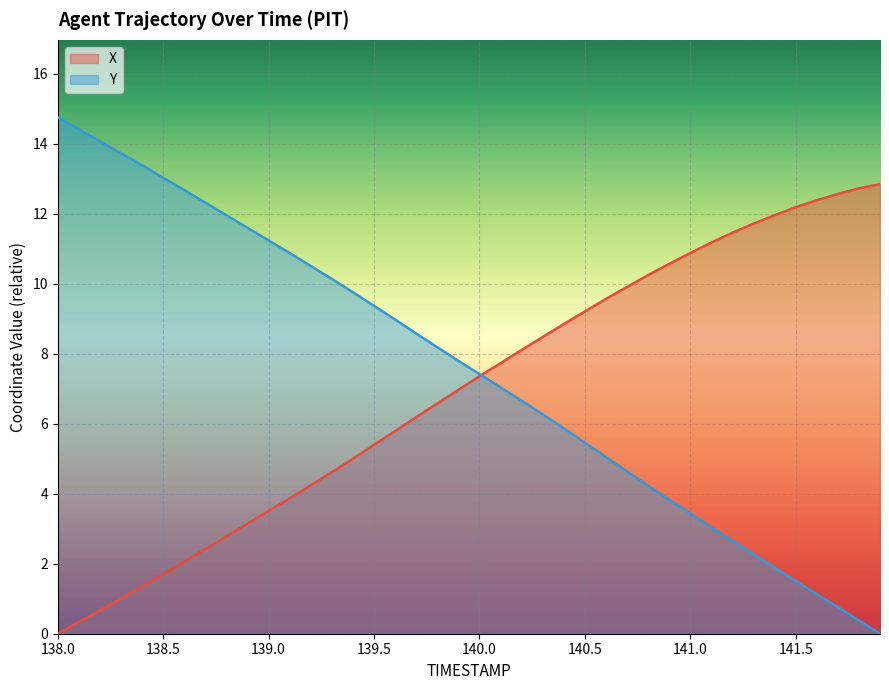

At which label does Y reach its peak?

138.0